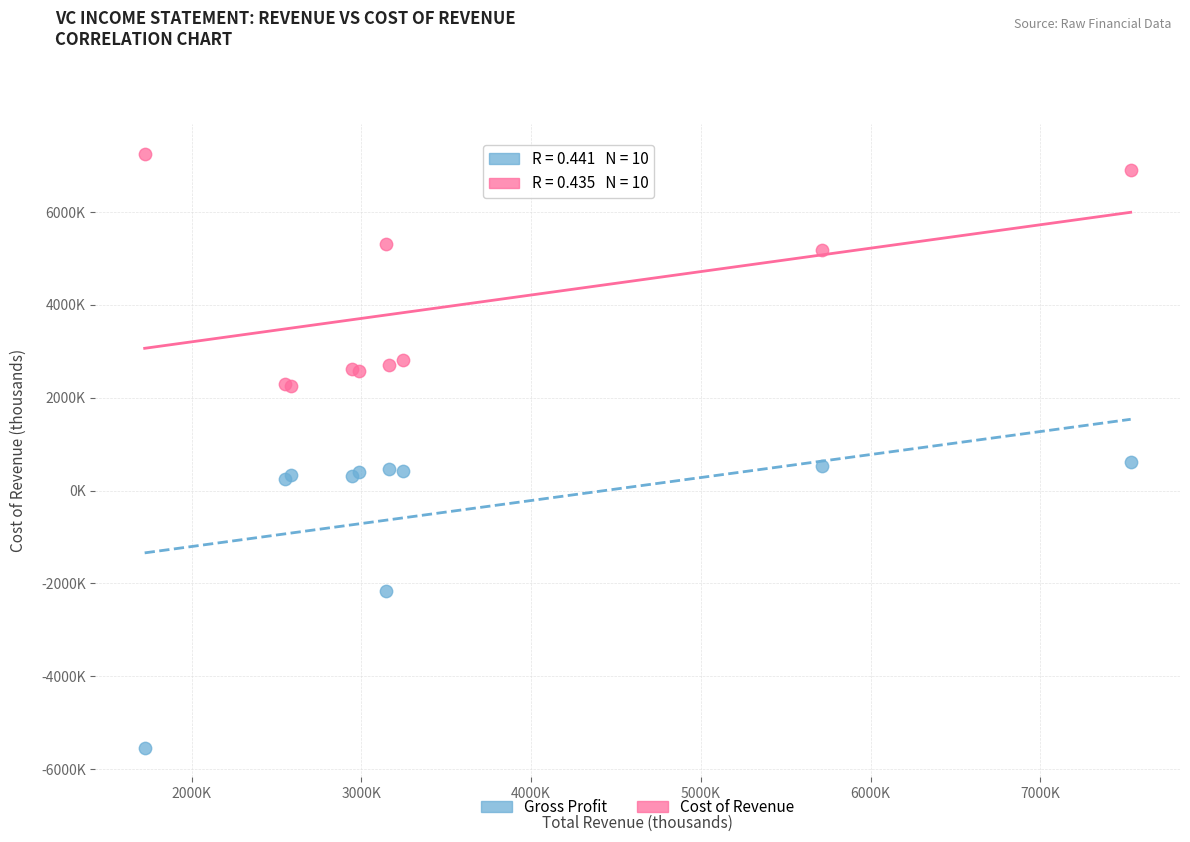

What are all the series names shown in the legend?

Gross Profit, Cost of Revenue